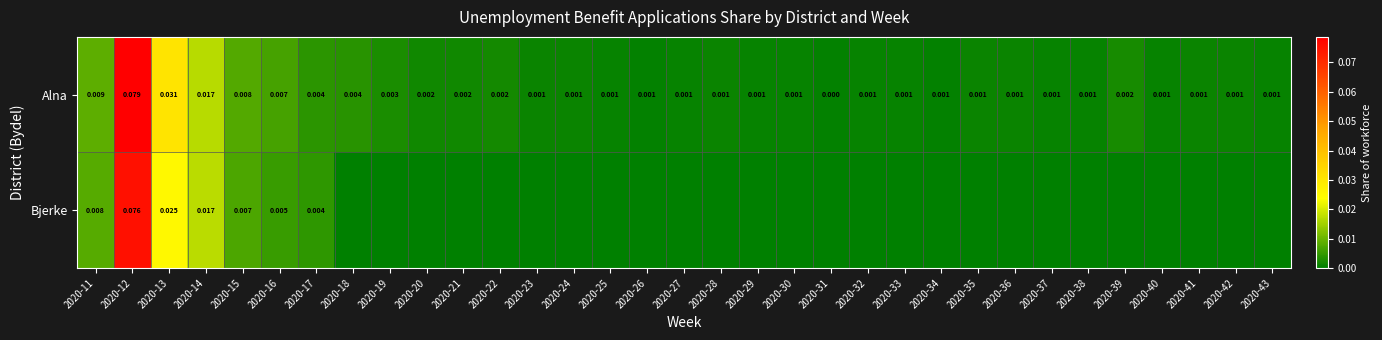

Which series has the largest total across all categories?

Alna